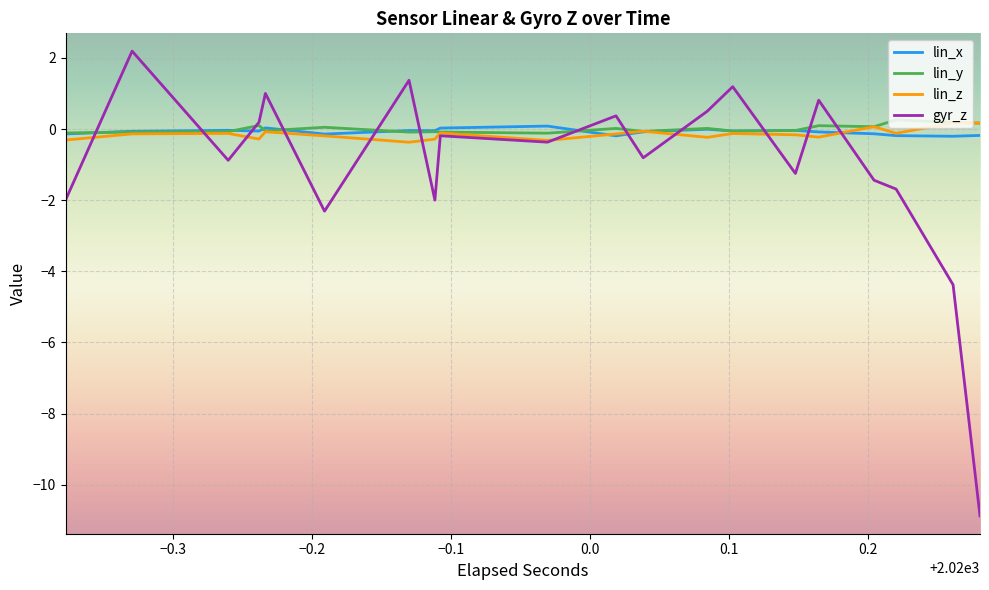

How many series are shown in this chart?

4